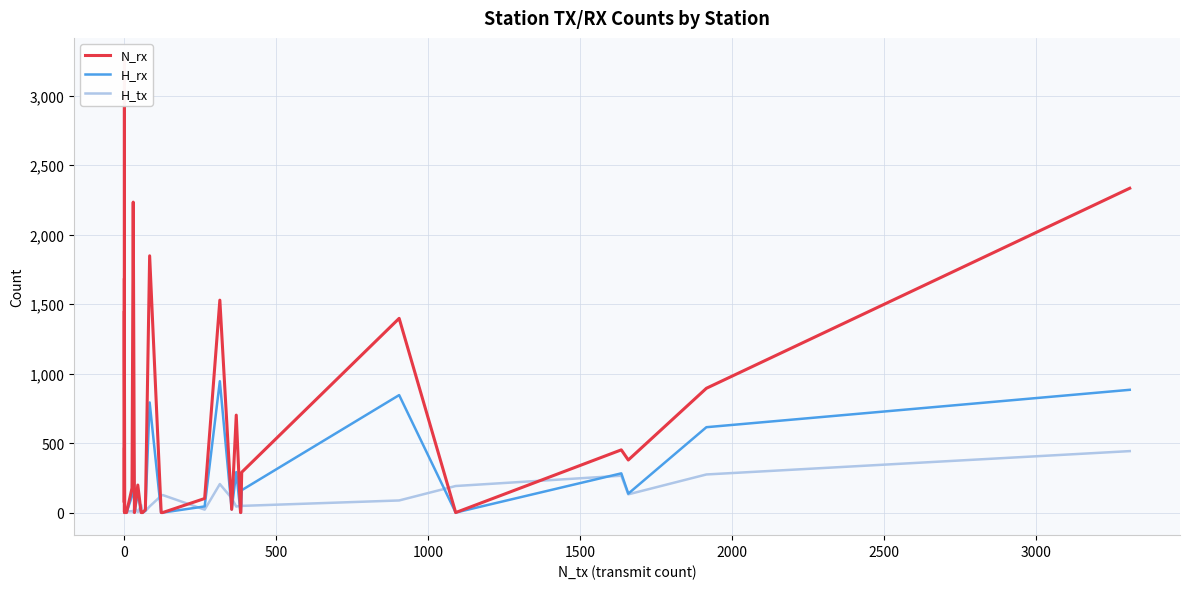

What is the difference between the highest and lowest values at 0?

279